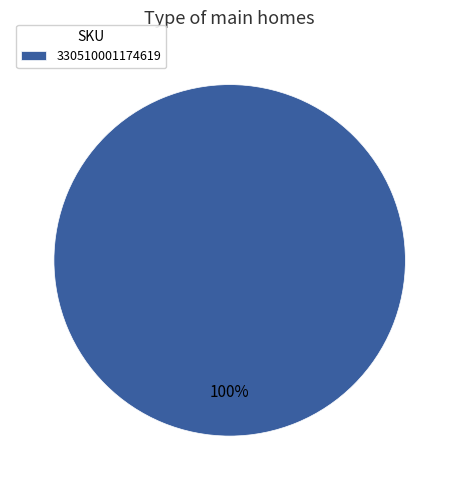

Count the number of slices in the pie.

1